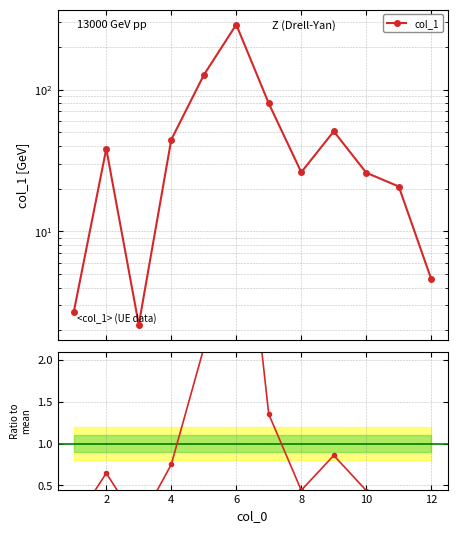

True or false: the data has more than 0 interior local peaks.

True